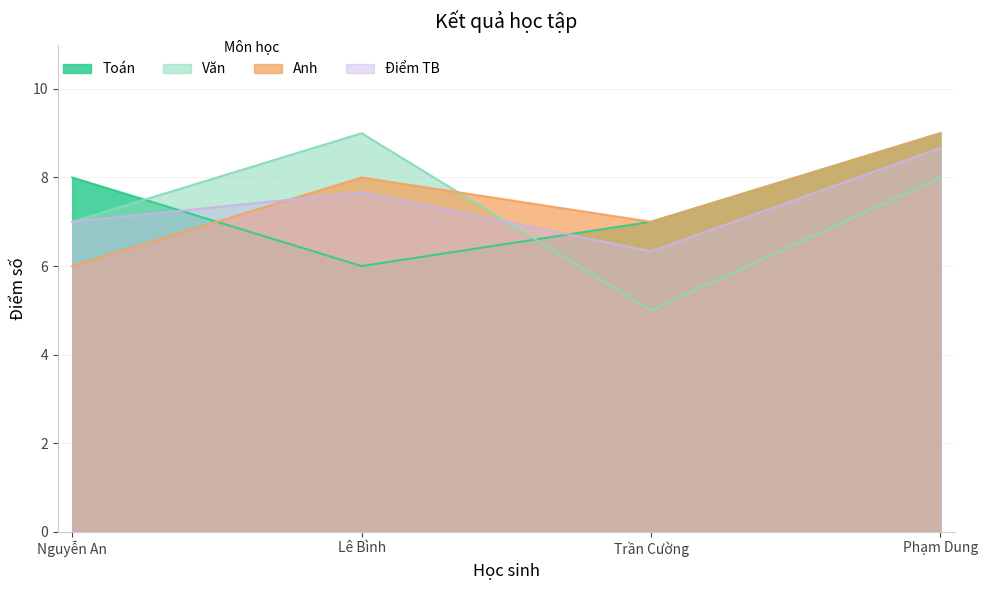

True or false: Anh and Điểm TB intersect in this chart.

True